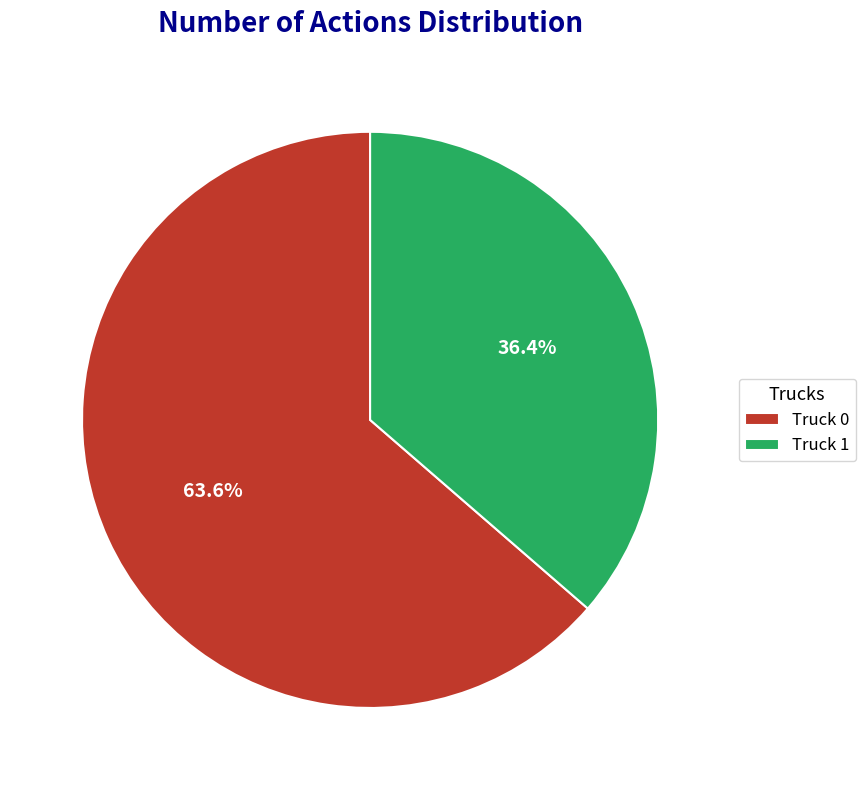

To the nearest percent, what is the combined percentage of Truck 1 and Truck 0?

100%